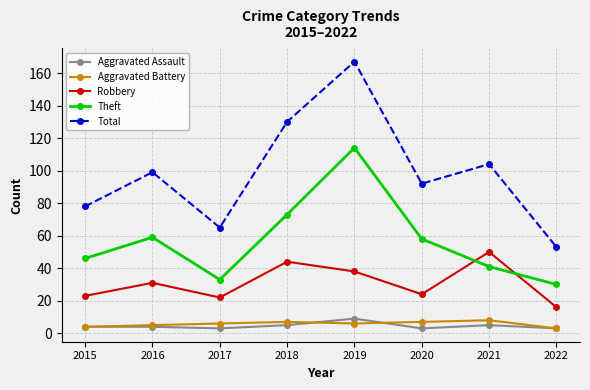

What is the sum of the Total values at 2020 and 2016?

191